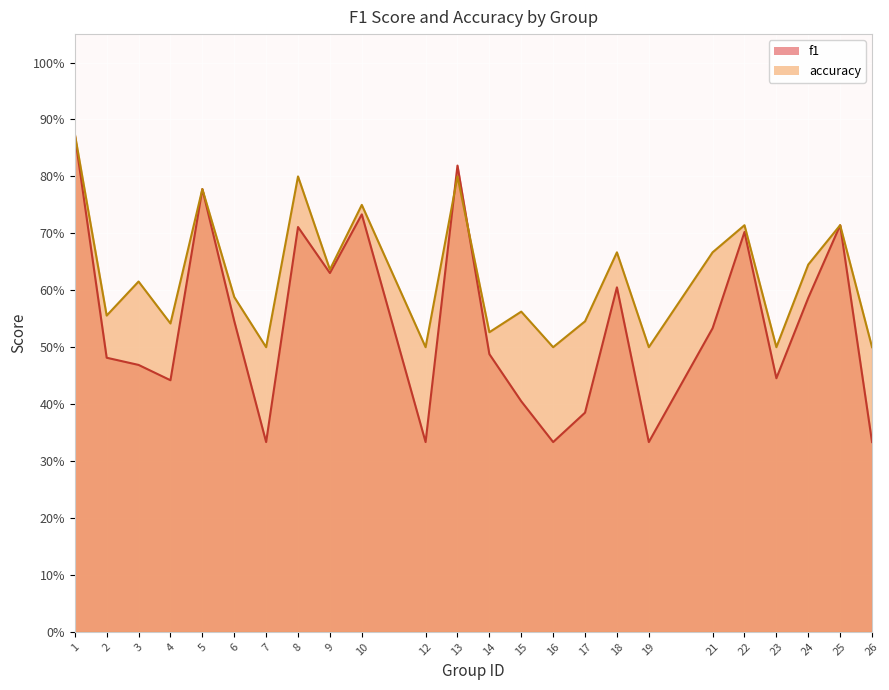

List the labels in order of f1 value, smallest first.

7, 12, 16, 19, 26, 17, 15, 4, 23, 3, 2, 14, 21, 6, 24, 18, 9, 22, 8, 25, 10, 5, 13, 1